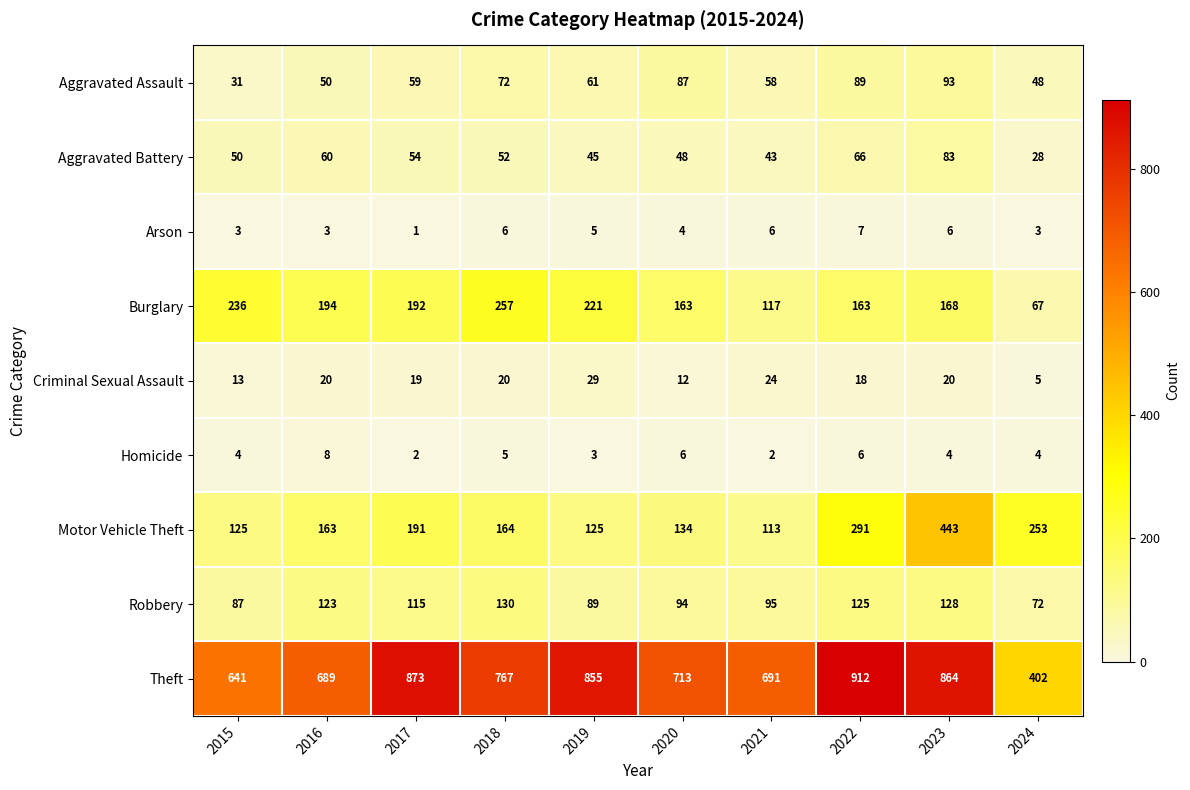

Where does the Aggravated Assault series first go above 61?

2018